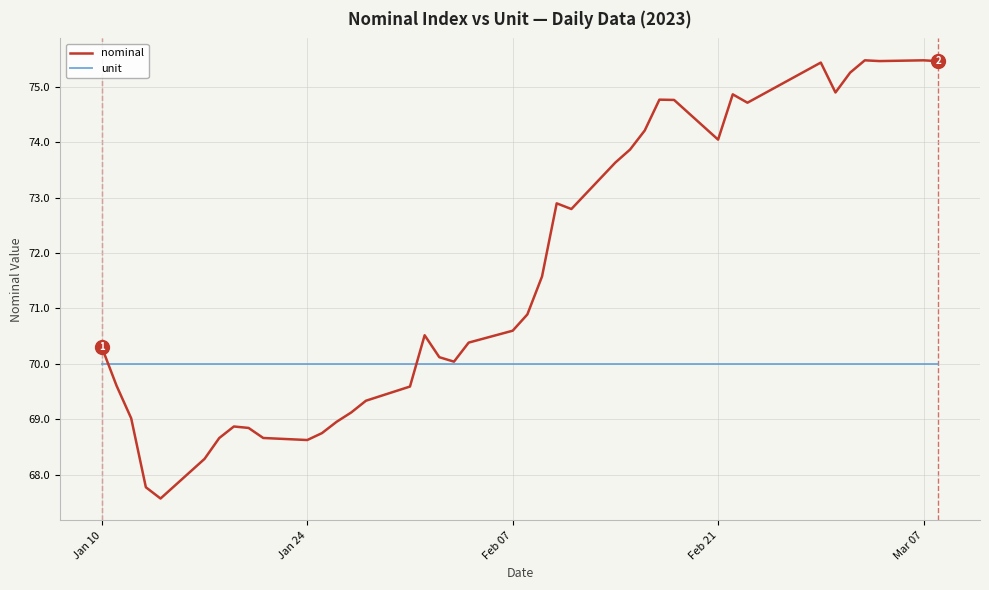

What is the smallest value displayed?

67.6